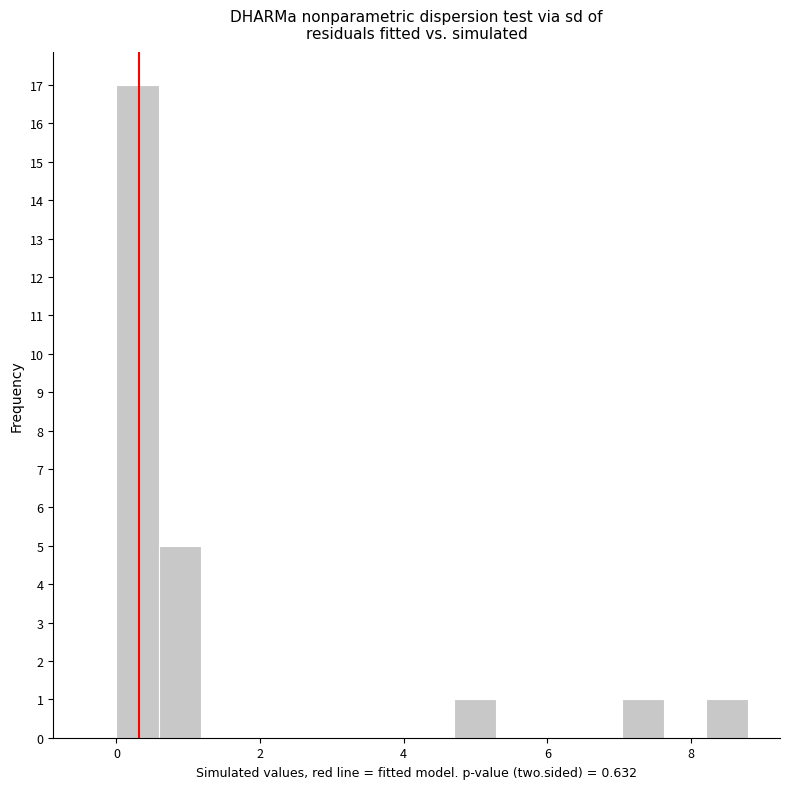

Read against the x-axis, roughly where is the centre of the tallest bar?

0.2